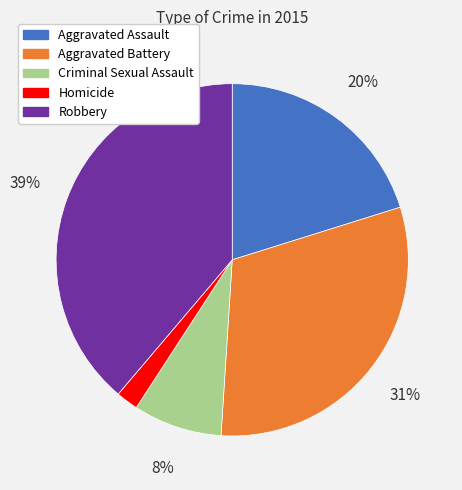

To the nearest percent, what portion does Homicide represent?

2%